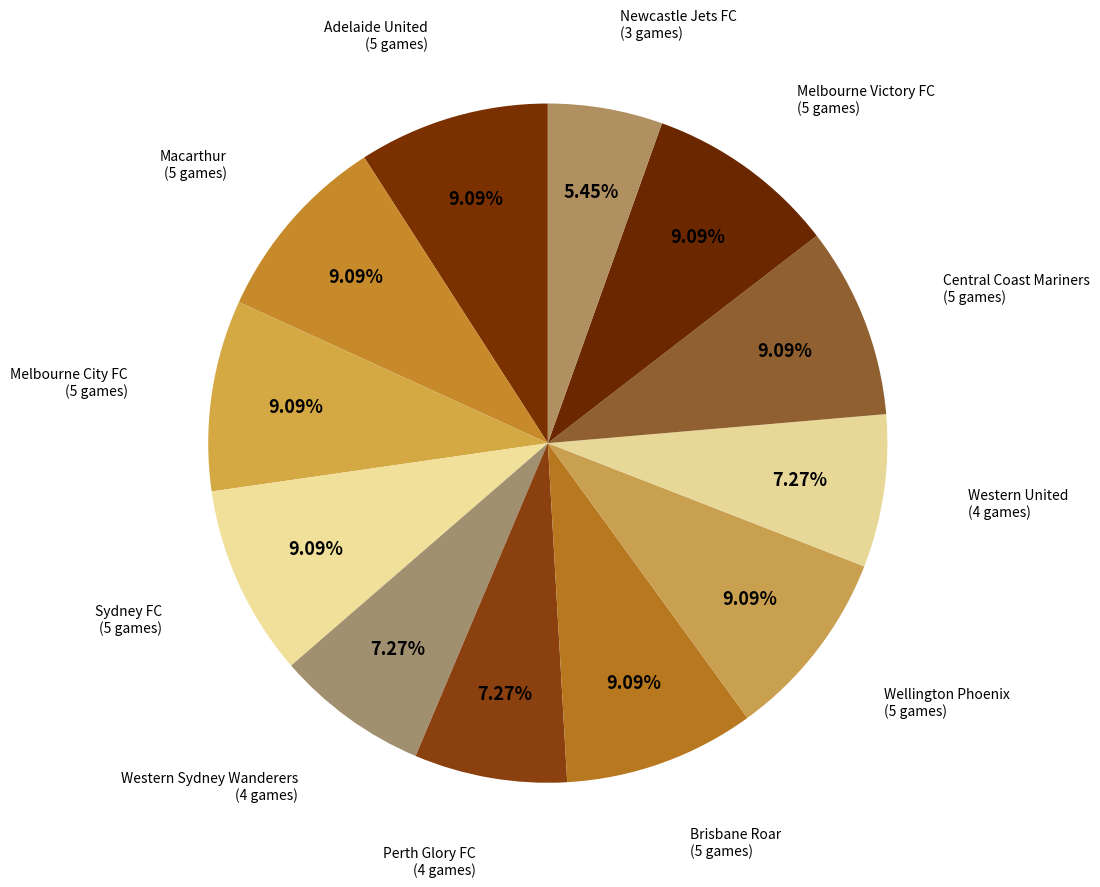

What is the smallest slice in the pie chart?

Newcastle Jets FC